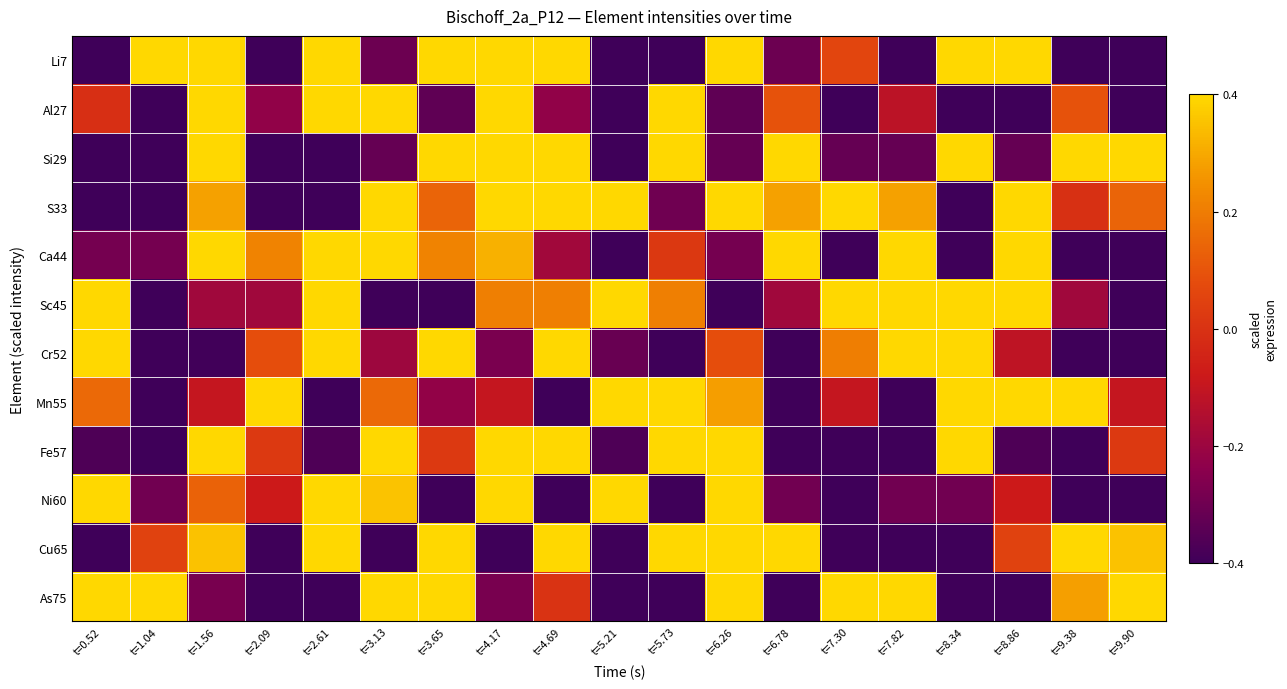

Reading left to right, transcribe all the data shown in this chart.

Li7: t=0.52=-0.4	t=1.04=0.4	t=1.56=0.4	t=2.09=-0.4	t=2.61=0.4	t=3.13=-0.3	t=3.65=0.4	t=4.17=0.4	t=4.69=0.4	t=5.21=-0.4	t=5.73=-0.4	t=6.26=0.4	t=6.78=-0.3	t=7.30=0.1	t=7.82=-0.4	t=8.34=0.4	t=8.86=0.4	t=9.38=-0.4	t=9.90=-0.4
Al27: t=0.52=-0.0	t=1.04=-0.4	t=1.56=0.4	t=2.09=-0.2	t=2.61=0.4	t=3.13=0.4	t=3.65=-0.3	t=4.17=0.4	t=4.69=-0.2	t=5.21=-0.4	t=5.73=0.4	t=6.26=-0.3	t=6.78=0.1	t=7.30=-0.4	t=7.82=-0.1	t=8.34=-0.4	t=8.86=-0.4	t=9.38=0.1	t=9.90=-0.4
Si29: t=0.52=-0.4	t=1.04=-0.4	t=1.56=0.4	t=2.09=-0.4	t=2.61=-0.4	t=3.13=-0.3	t=3.65=0.4	t=4.17=0.4	t=4.69=0.4	t=5.21=-0.4	t=5.73=0.4	t=6.26=-0.3	t=6.78=0.4	t=7.30=-0.3	t=7.82=-0.3	t=8.34=0.4	t=8.86=-0.3	t=9.38=0.4	t=9.90=0.4
S33: t=0.52=-0.4	t=1.04=-0.4	t=1.56=0.3	t=2.09=-0.4	t=2.61=-0.4	t=3.13=0.4	t=3.65=0.1	t=4.17=0.4	t=4.69=0.4	t=5.21=0.4	t=5.73=-0.3	t=6.26=0.4	t=6.78=0.3	t=7.30=0.4	t=7.82=0.3	t=8.34=-0.4	t=8.86=0.4	t=9.38=-0.0	t=9.90=0.1
Ca44: t=0.52=-0.3	t=1.04=-0.3	t=1.56=0.4	t=2.09=0.2	t=2.61=0.4	t=3.13=0.4	t=3.65=0.2	t=4.17=0.3	t=4.69=-0.2	t=5.21=-0.4	t=5.73=0.0	t=6.26=-0.3	t=6.78=0.4	t=7.30=-0.4	t=7.82=0.4	t=8.34=-0.4	t=8.86=0.4	t=9.38=-0.4	t=9.90=-0.4
Sc45: t=0.52=0.4	t=1.04=-0.4	t=1.56=-0.2	t=2.09=-0.2	t=2.61=0.4	t=3.13=-0.4	t=3.65=-0.4	t=4.17=0.2	t=4.69=0.2	t=5.21=0.4	t=5.73=0.2	t=6.26=-0.4	t=6.78=-0.2	t=7.30=0.4	t=7.82=0.4	t=8.34=0.4	t=8.86=0.4	t=9.38=-0.2	t=9.90=-0.4
Cr52: t=0.52=0.4	t=1.04=-0.4	t=1.56=-0.4	t=2.09=0.1	t=2.61=0.4	t=3.13=-0.2	t=3.65=0.4	t=4.17=-0.3	t=4.69=0.4	t=5.21=-0.3	t=5.73=-0.4	t=6.26=0.1	t=6.78=-0.4	t=7.30=0.2	t=7.82=0.4	t=8.34=0.4	t=8.86=-0.1	t=9.38=-0.4	t=9.90=-0.4
Mn55: t=0.52=0.2	t=1.04=-0.4	t=1.56=-0.1	t=2.09=0.4	t=2.61=-0.4	t=3.13=0.2	t=3.65=-0.2	t=4.17=-0.1	t=4.69=-0.4	t=5.21=0.4	t=5.73=0.4	t=6.26=0.3	t=6.78=-0.4	t=7.30=-0.1	t=7.82=-0.4	t=8.34=0.4	t=8.86=0.4	t=9.38=0.4	t=9.90=-0.1
Fe57: t=0.52=-0.4	t=1.04=-0.4	t=1.56=0.4	t=2.09=0.0	t=2.61=-0.4	t=3.13=0.4	t=3.65=0.0	t=4.17=0.4	t=4.69=0.4	t=5.21=-0.4	t=5.73=0.4	t=6.26=0.4	t=6.78=-0.4	t=7.30=-0.4	t=7.82=-0.4	t=8.34=0.4	t=8.86=-0.4	t=9.38=-0.4	t=9.90=0.0
Ni60: t=0.52=0.4	t=1.04=-0.3	t=1.56=0.1	t=2.09=-0.1	t=2.61=0.4	t=3.13=0.4	t=3.65=-0.4	t=4.17=0.4	t=4.69=-0.4	t=5.21=0.4	t=5.73=-0.4	t=6.26=0.4	t=6.78=-0.3	t=7.30=-0.4	t=7.82=-0.3	t=8.34=-0.3	t=8.86=-0.1	t=9.38=-0.4	t=9.90=-0.4
Cu65: t=0.52=-0.4	t=1.04=0.0	t=1.56=0.4	t=2.09=-0.4	t=2.61=0.4	t=3.13=-0.4	t=3.65=0.4	t=4.17=-0.4	t=4.69=0.4	t=5.21=-0.4	t=5.73=0.4	t=6.26=0.4	t=6.78=0.4	t=7.30=-0.4	t=7.82=-0.4	t=8.34=-0.4	t=8.86=0.0	t=9.38=0.4	t=9.90=0.4
As75: t=0.52=0.4	t=1.04=0.4	t=1.56=-0.3	t=2.09=-0.4	t=2.61=-0.4	t=3.13=0.4	t=3.65=0.4	t=4.17=-0.3	t=4.69=0.0	t=5.21=-0.4	t=5.73=-0.4	t=6.26=0.4	t=6.78=-0.4	t=7.30=0.4	t=7.82=0.4	t=8.34=-0.4	t=8.86=-0.4	t=9.38=0.3	t=9.90=0.4